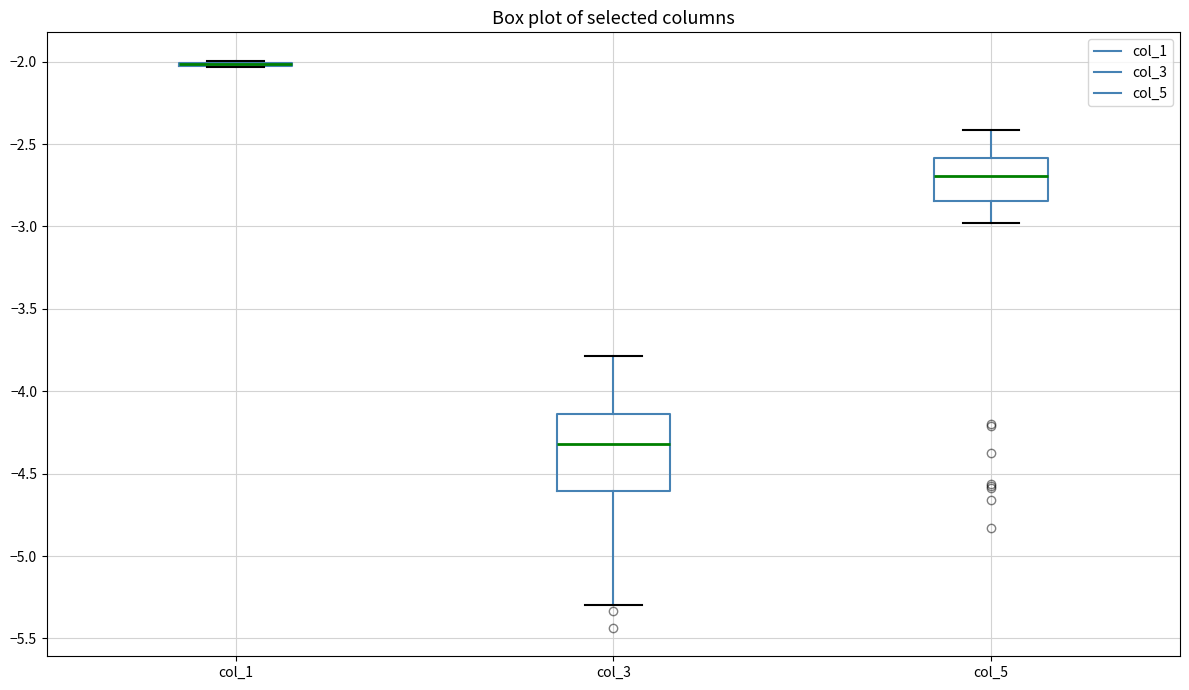

Where is the upper edge of the box for col_5 on the y-axis? The values are not printed on the chart, so give them approximately, as read against the axis.

-2.60